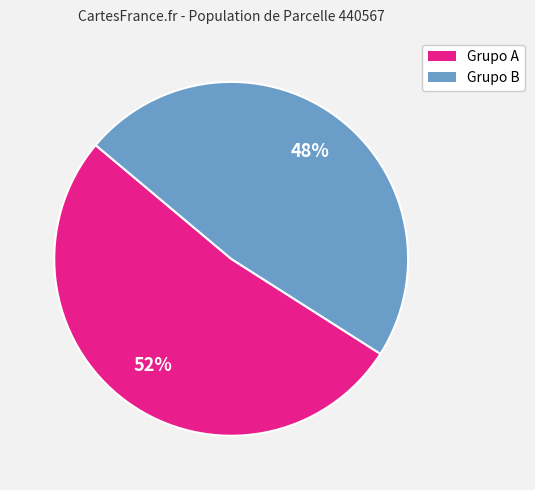

Is there any slice that represents more than half of the pie?

Yes